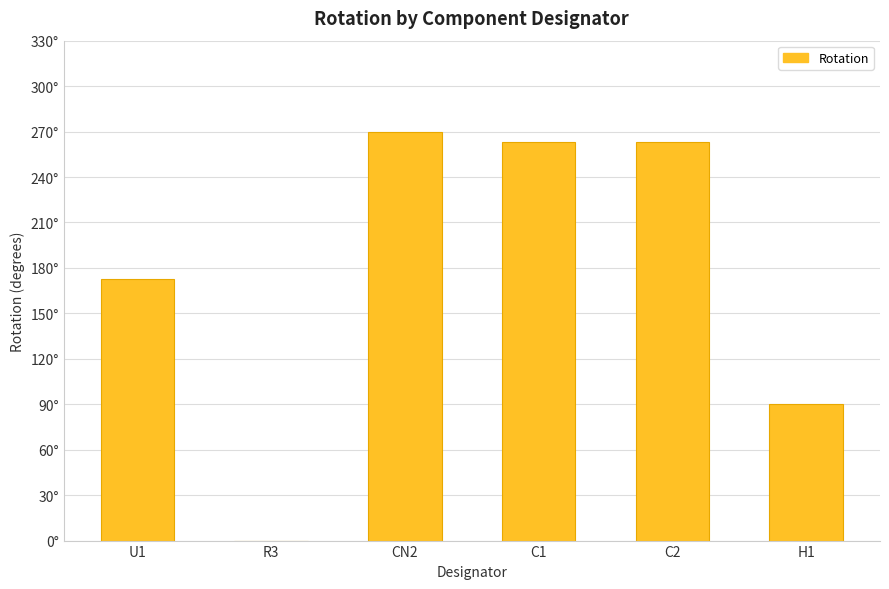

How many values are above zero?

5